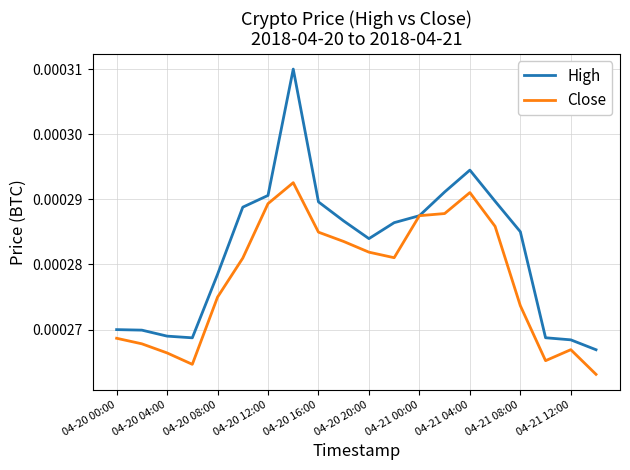

How many categories are shown in the chart?

20